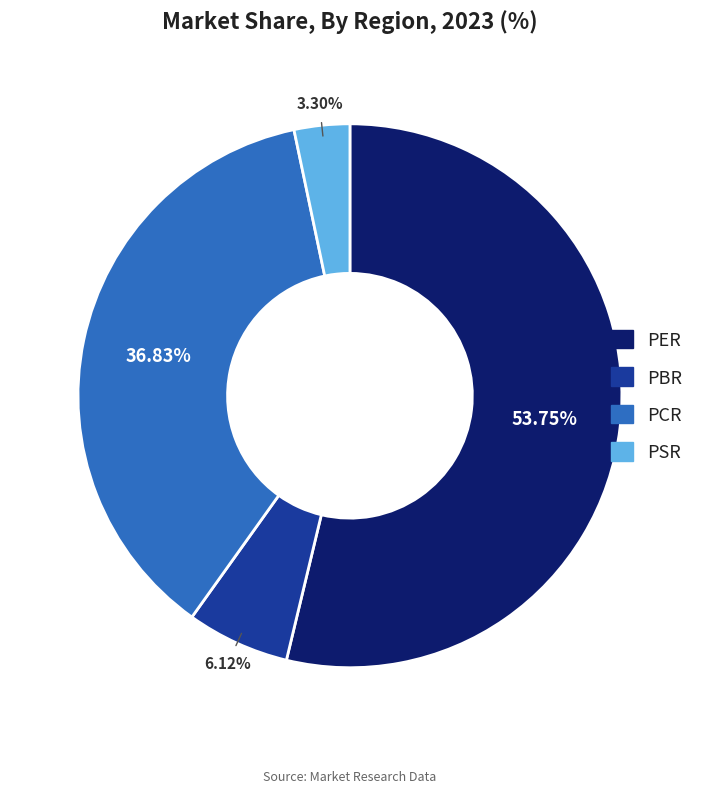

To the nearest percent, what is the combined percentage of PCR and PBR?

43%